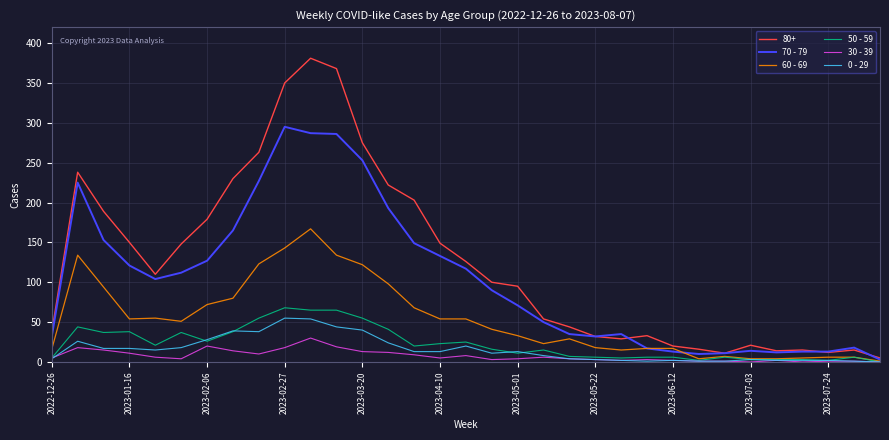

How many values in 50 - 59 are above zero?

32